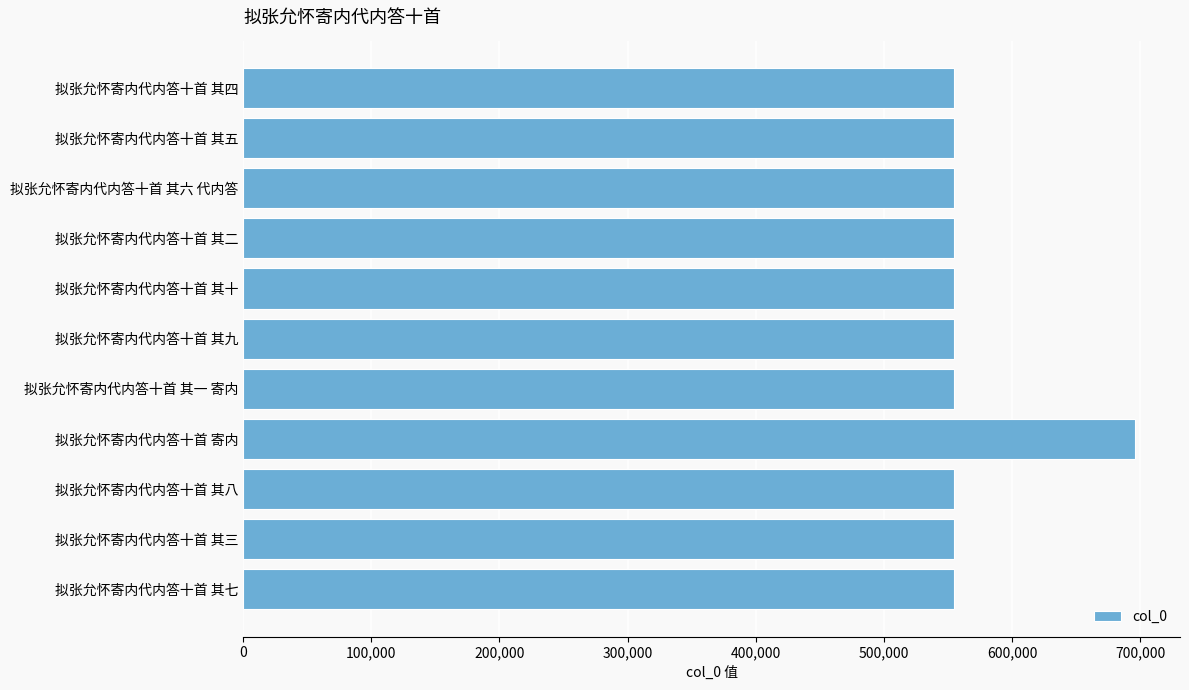

What is the maximum value shown in the chart?

696328